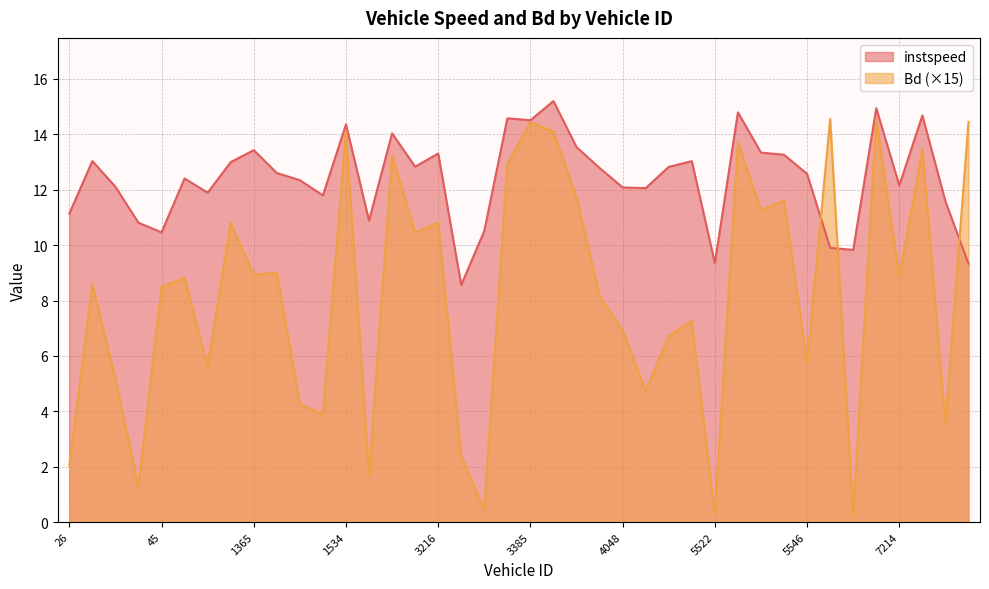

How many data points in instspeed are above 12?

27